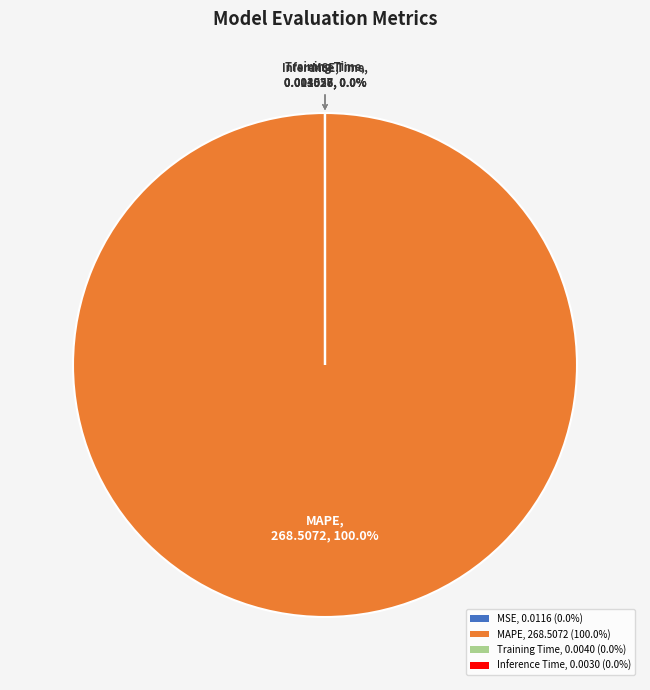

Which category has the smallest portion of the pie?

Inference Time